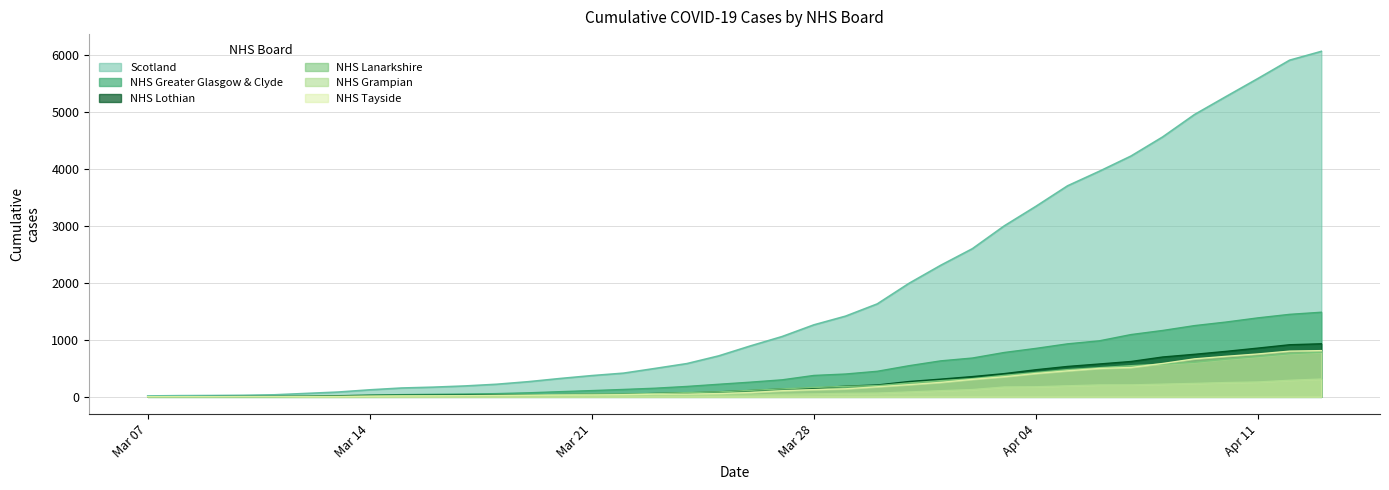

True or false: Scotland and NHS Lanarkshire intersect in this chart.

False